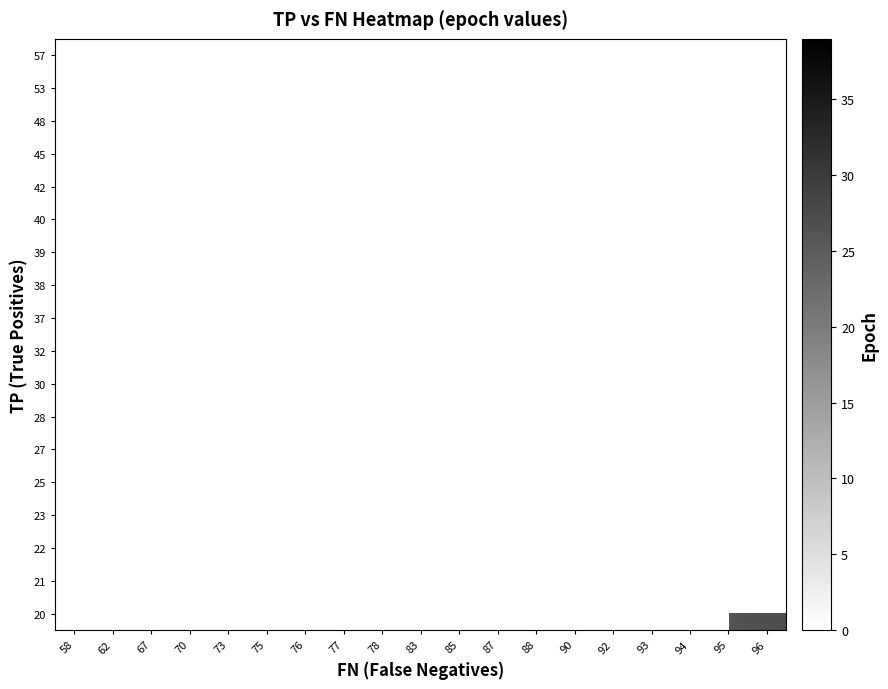

Which category has the lowest value across all series?

58